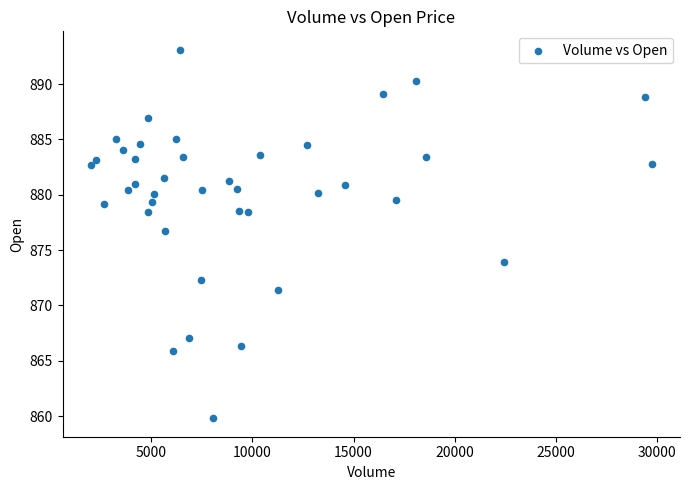

What Y value in the scatter plot is closest to 876?

876.8